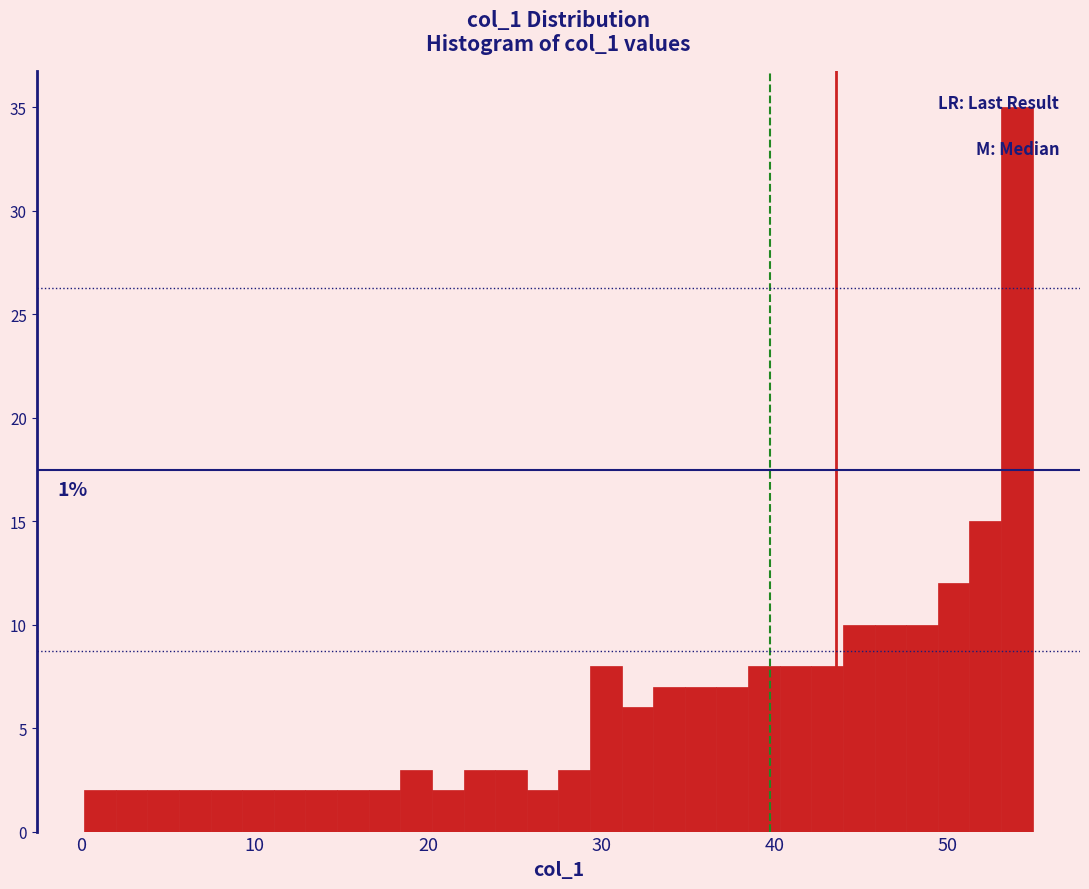

Read against the x-axis, roughly where is the centre of the tallest bar?

54